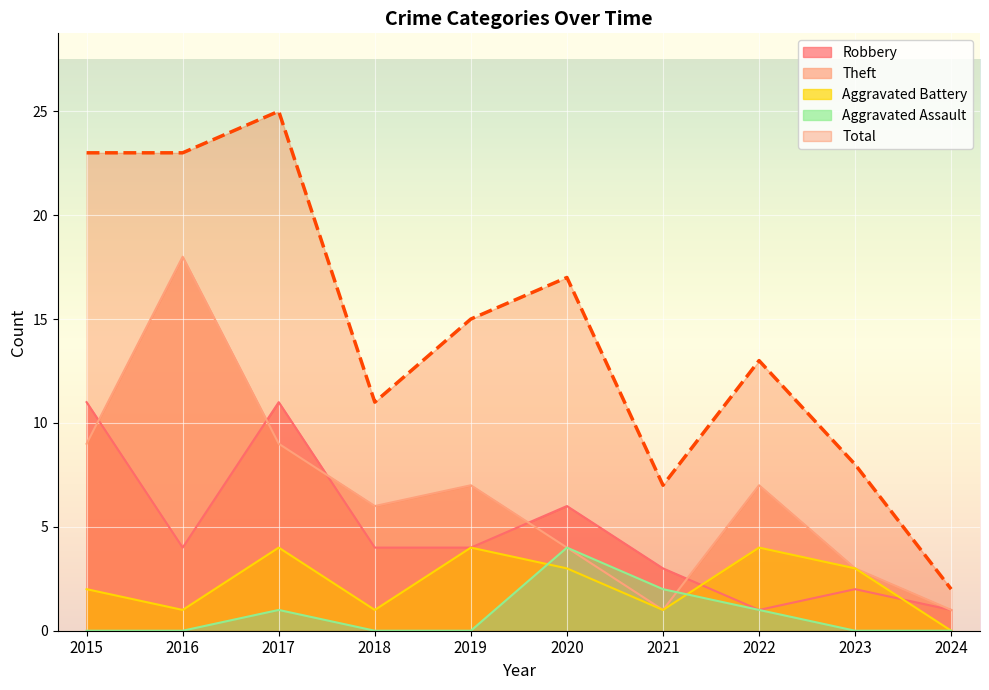

True or false: Total has a value of 11 at 2018.

True